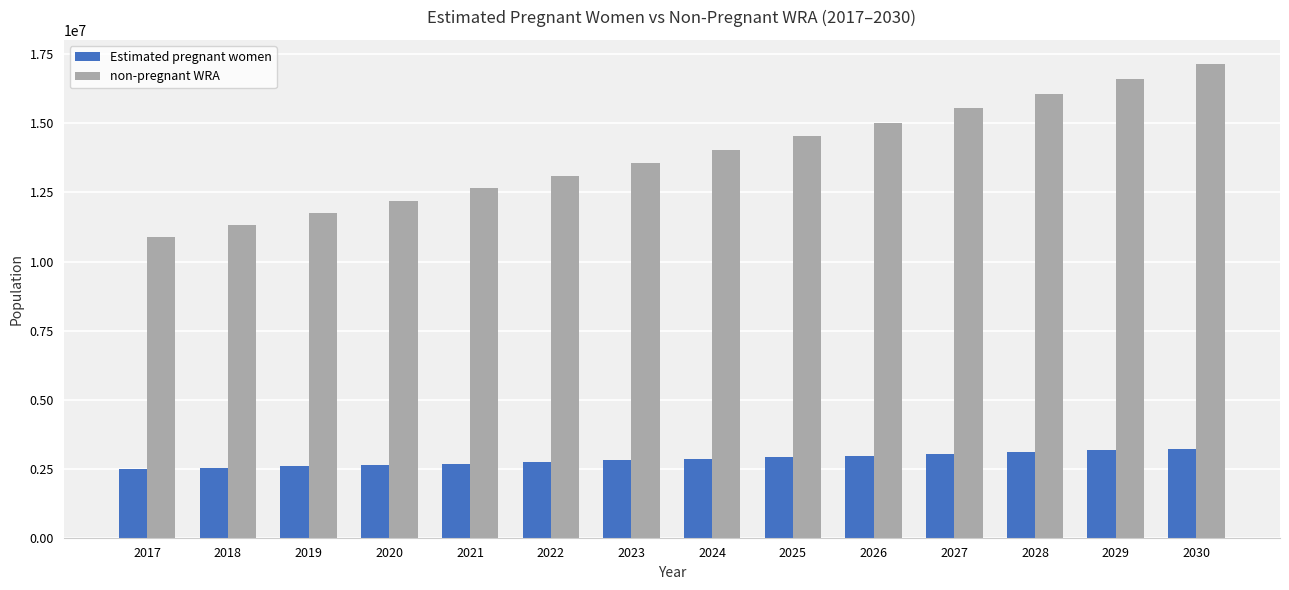

At which category is the sum across all series the highest?

2030